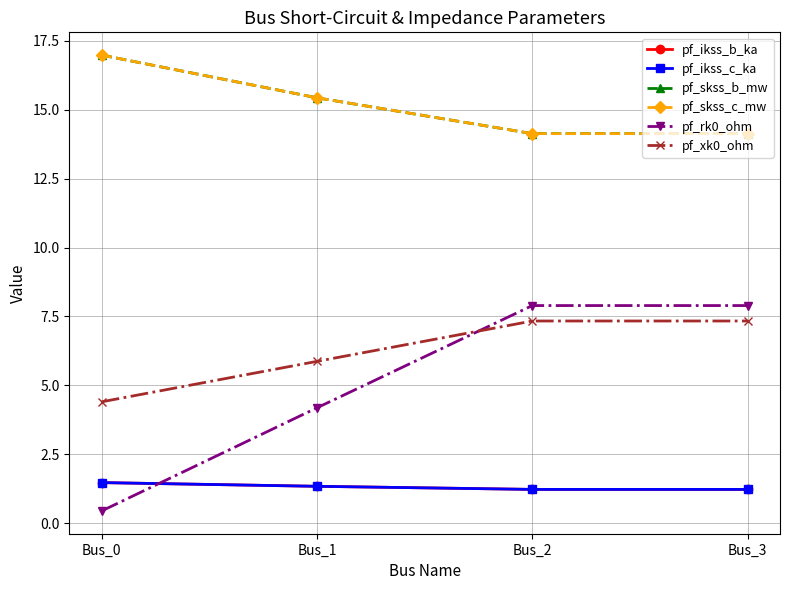

Which label corresponds to the smallest value in the chart?

Bus_0